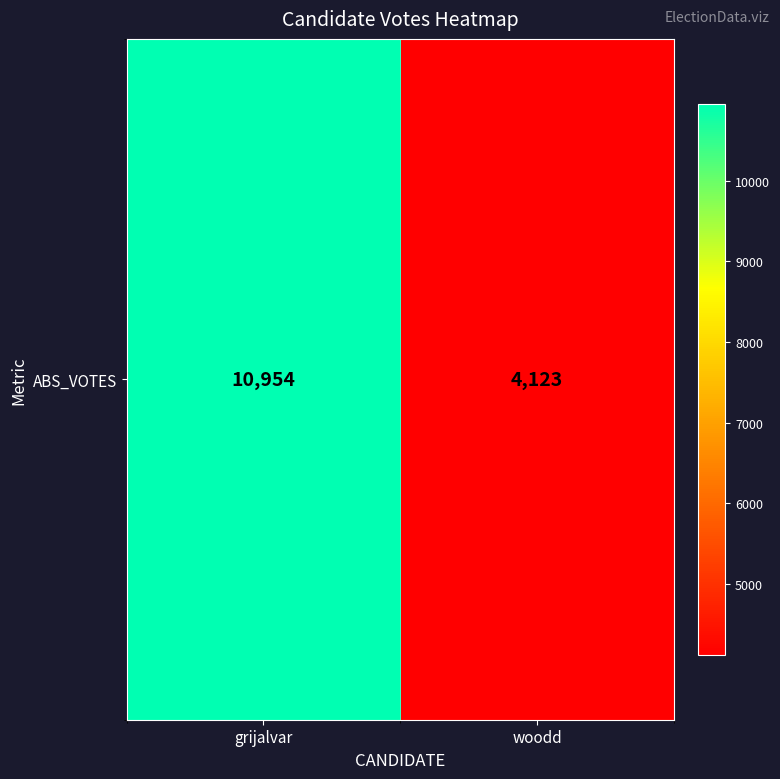

What is the minimum value shown in the chart?

4123